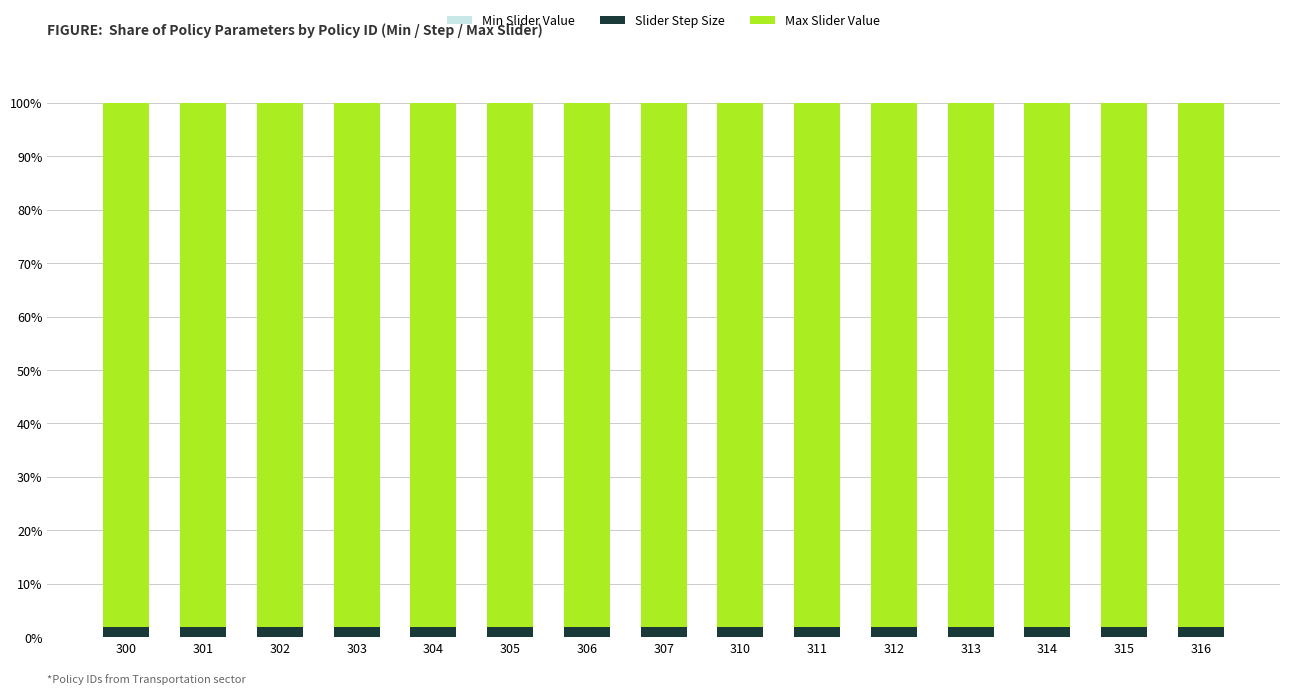

True or false: Max Slider Value has a value of 1.0 at 304.

True